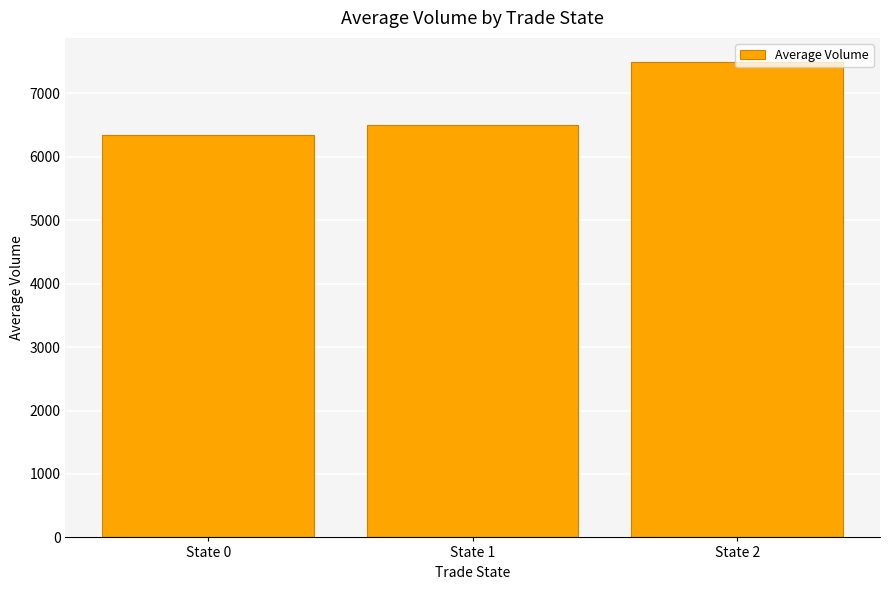

Approximately how many times larger is the value at State 0 compared to State 2?

0.8